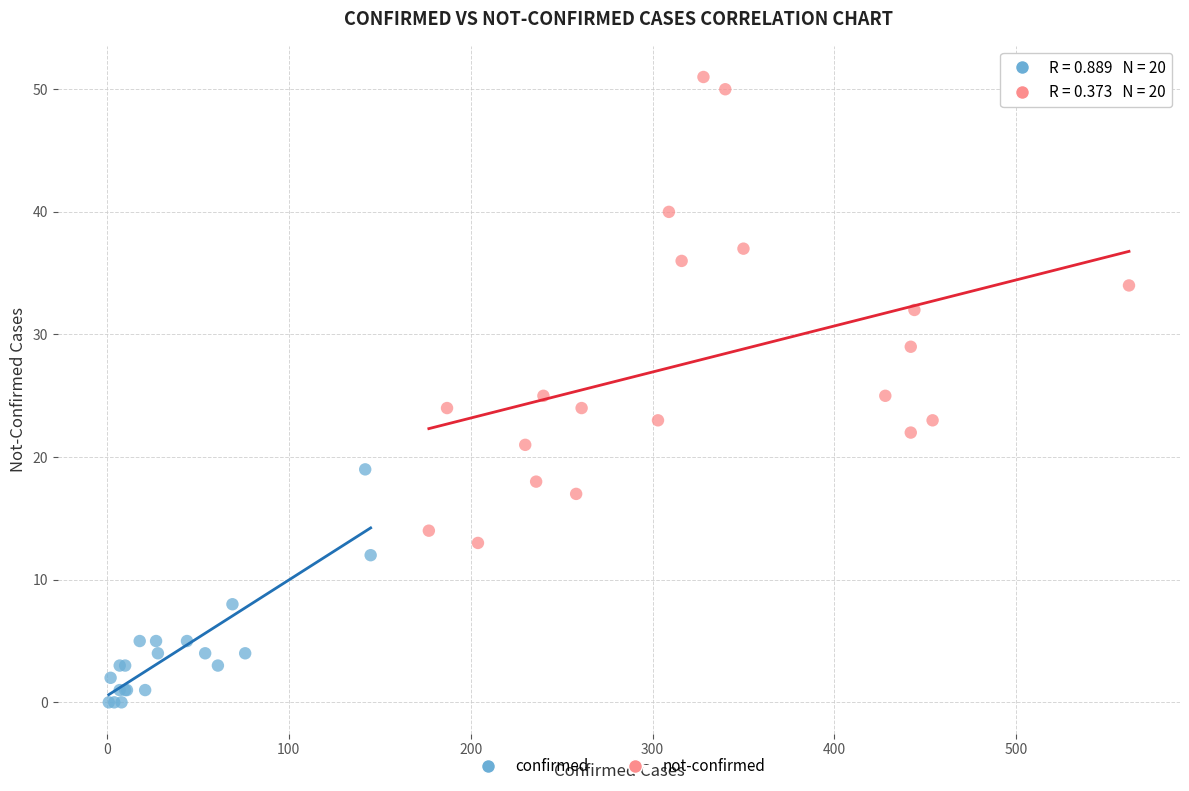

Which series contains the lowest Y value?

confirmed